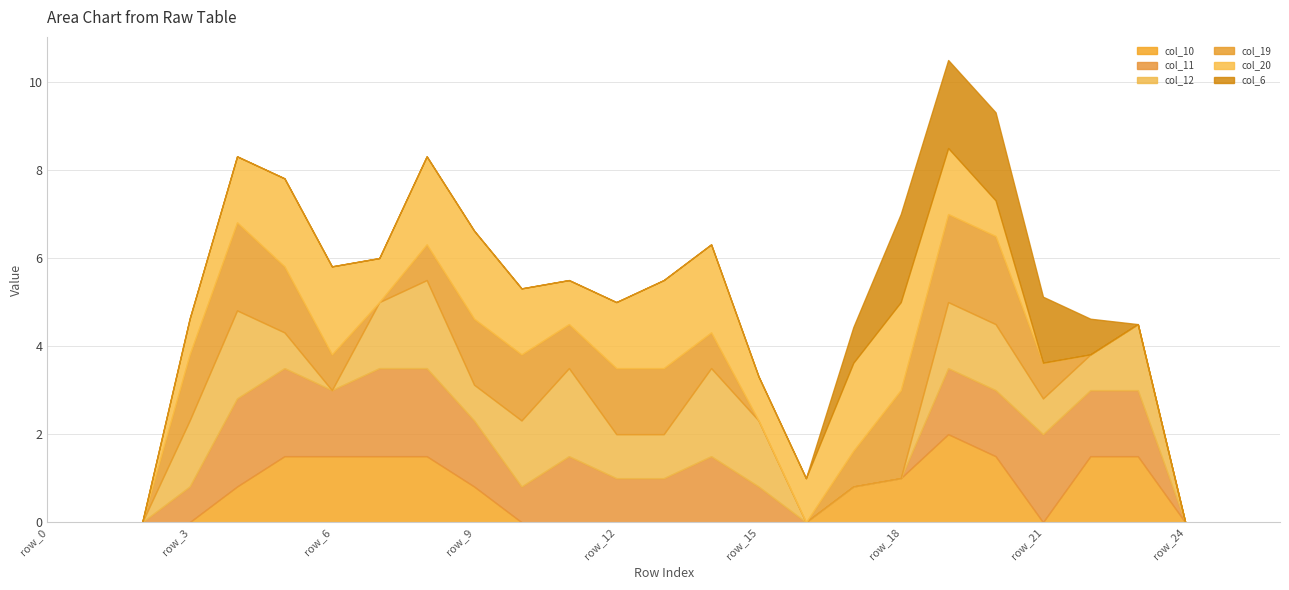

Rank the categories by col_10 value from highest to lowest.

row_19, row_5, row_6, row_7, row_8, row_20, row_22, row_23, row_18, row_4, row_9, row_17, row_0, row_1, row_2, row_3, row_10, row_11, row_12, row_13, row_14, row_15, row_16, row_21, row_24, row_25, row_26